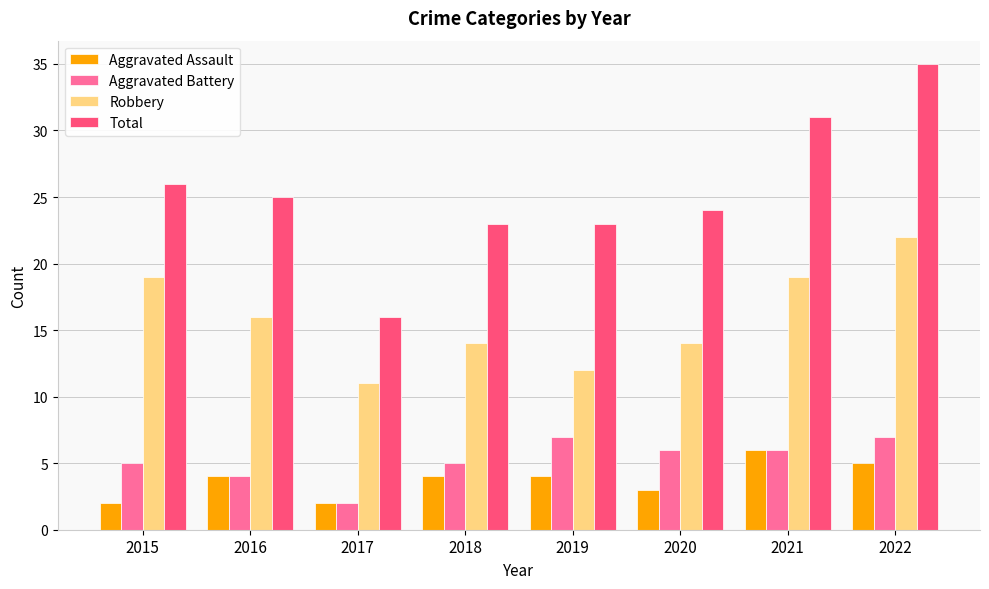

The Robbery series shows 13 at 2015. True or false?

False